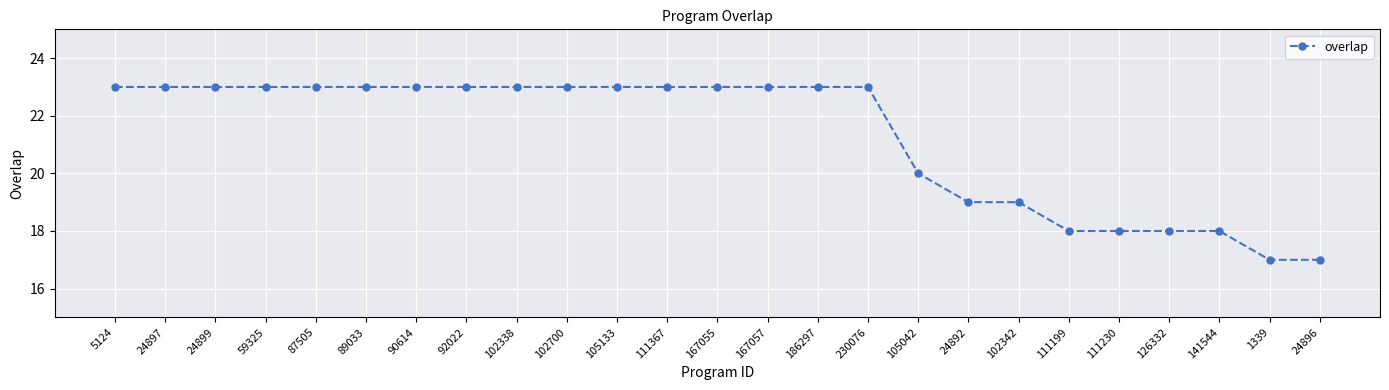

What is the ratio of the value at 111199 to the value at 1339?

1.1